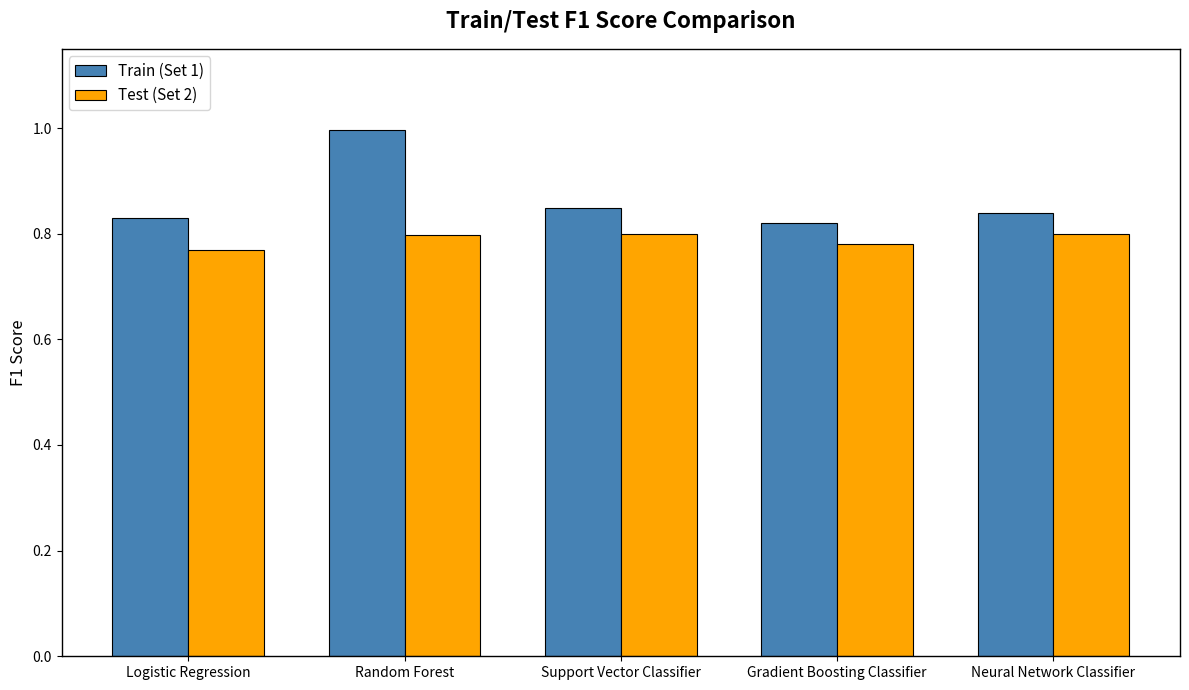

True or false: Train (Set 1) has a value of 0.8 at Neural Network Classifier.

True